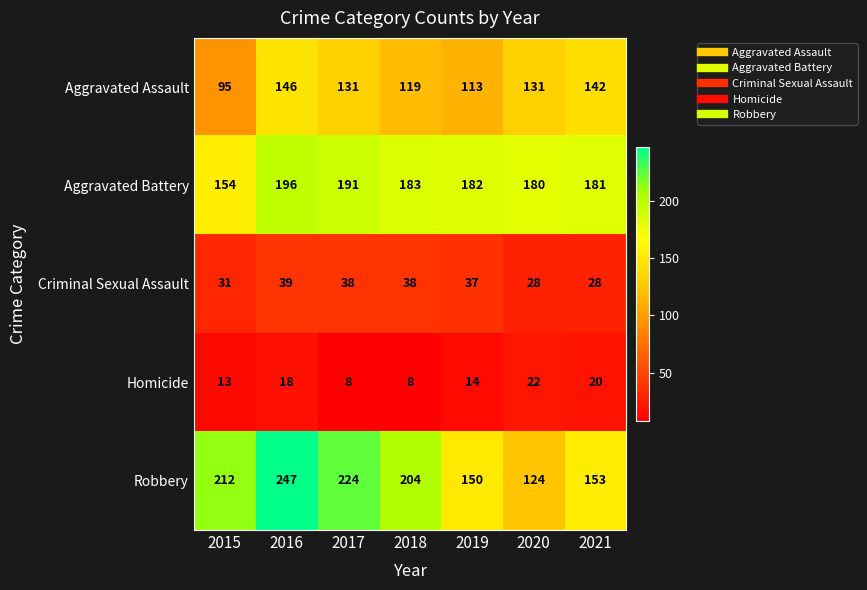

Rank the series by their maximum value, from lowest to highest.

Homicide, Criminal Sexual Assault, Aggravated Assault, Aggravated Battery, Robbery